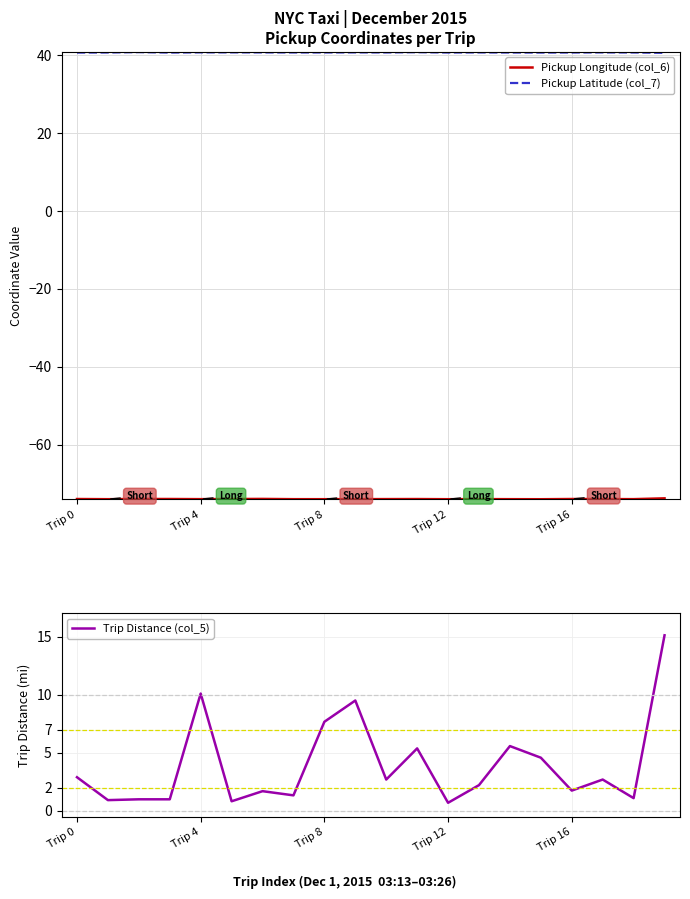

At which label does Trip Distance (col_5) first exceed 2?

Trip 0